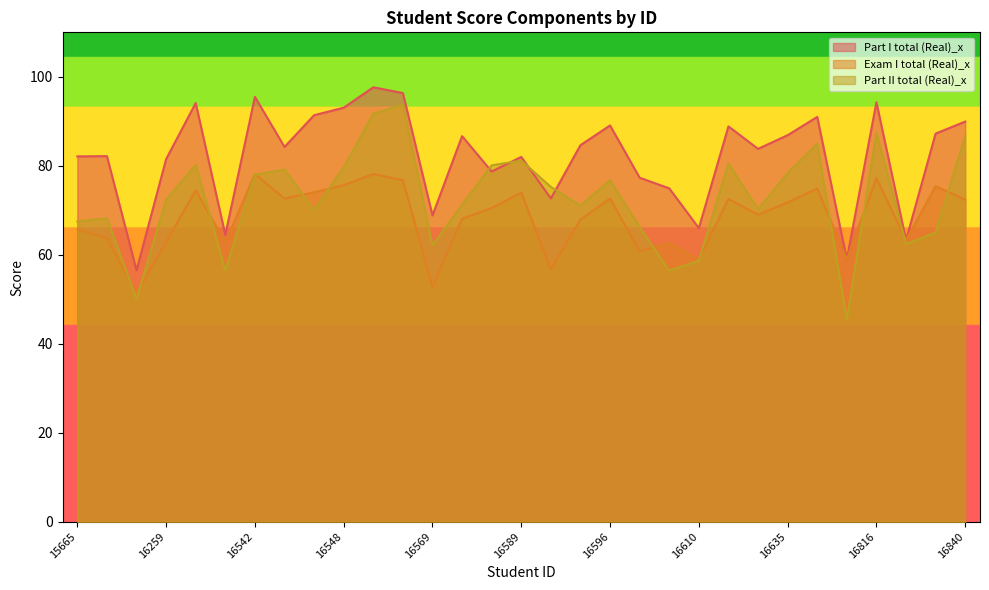

Reading right to left, what are all the values shown in this chart?

Part I total (Real)_x: 16840=89.9	16836=87.2	16822=63.3	16816=94.3	16801=59.0	16787=91.0	16635=86.9	16630=83.8	16613=88.9	16610=66.0	16607=74.9	16598=77.3	16596=89.1	16595=84.6	16594=72.7	16589=82.0	16580=78.7	16578=86.7	16569=68.9	16558=96.3	16551=97.7	16548=93.1	16547=91.4	16546=84.2	16542=95.5	16541=64.5	16344=94.1	16259=81.5	16081=56.5	16043=82.2	15665=82.1
Exam I total (Real)_x: 16840=72.4	16836=75.4	16822=63.3	16816=77.3	16801=59.0	16787=74.9	16635=71.8	16630=69.0	16613=72.5	16610=58.9	16607=62.6	16598=60.8	16596=72.7	16595=67.9	16594=56.7	16589=74.0	16580=70.5	16578=68.1	16569=52.8	16558=76.8	16551=78.2	16548=75.6	16547=74.1	16546=72.6	16542=78.2	16541=62.8	16344=74.5	16259=62.9	16081=51.2	16043=63.8	15665=65.7
Part II total (Real)_x: 16840=86.8	16836=65.0	16822=62.4	16816=87.5	16801=45.5	16787=84.9	16635=78.3	16630=70.2	16613=80.5	16610=58.7	16607=56.4	16598=66.3	16596=76.8	16595=71.1	16594=75.2	16589=81.2	16580=80.1	16578=71.3	16569=62.1	16558=93.8	16551=91.7	16548=79.7	16547=70.1	16546=79.2	16542=78.0	16541=56.5	16344=80.2	16259=72.4	16081=50.1	16043=68.2	15665=67.5